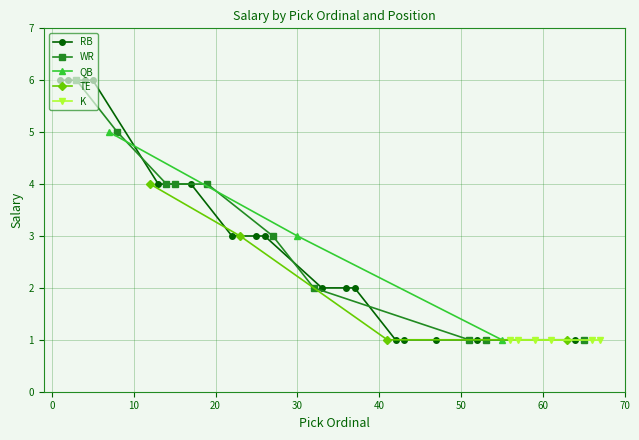

What is the highest value of the QB series?

6